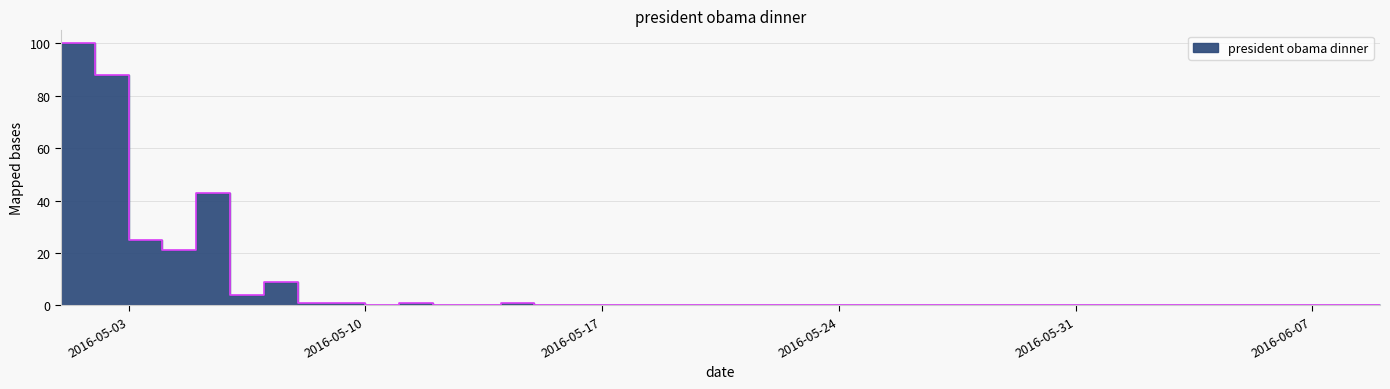

Does the chart display data point markers on the line(s)?

No